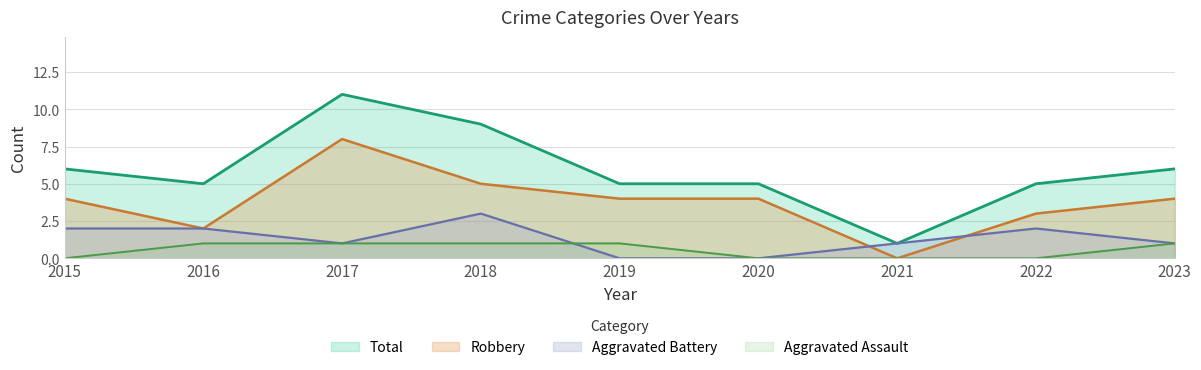

At which label does Aggravated Battery reach its peak?

2018